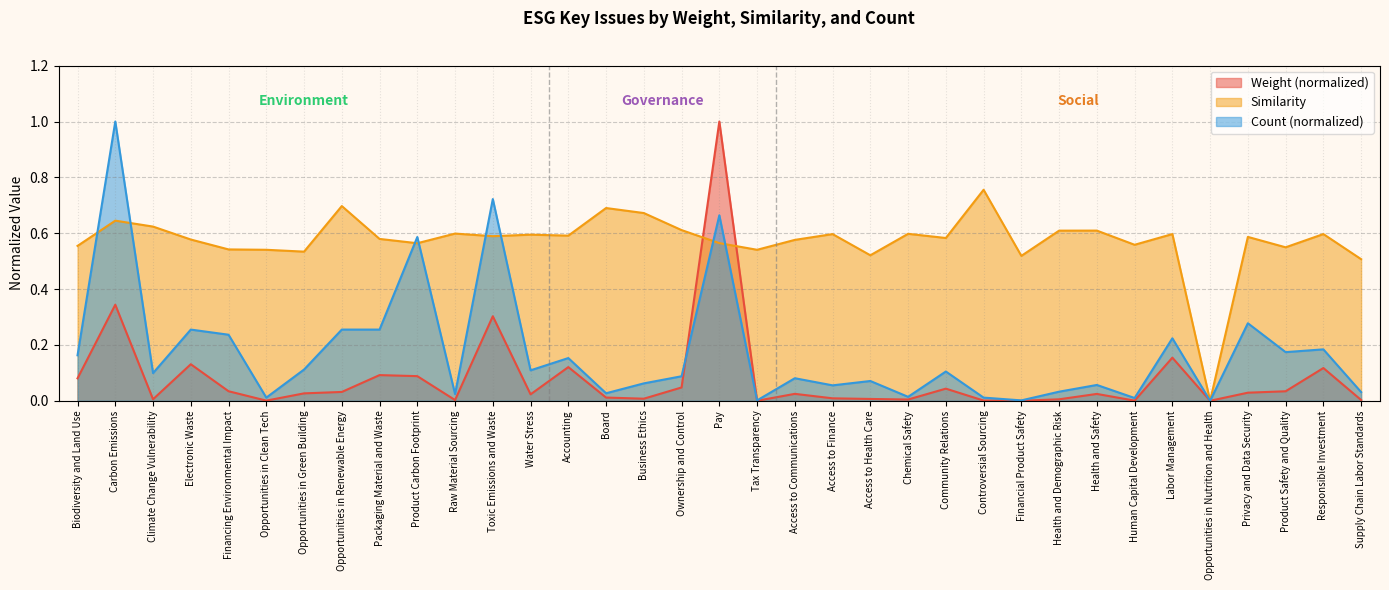

The value of Weight at Product Safety and Quality is 0.0. True or false?

True